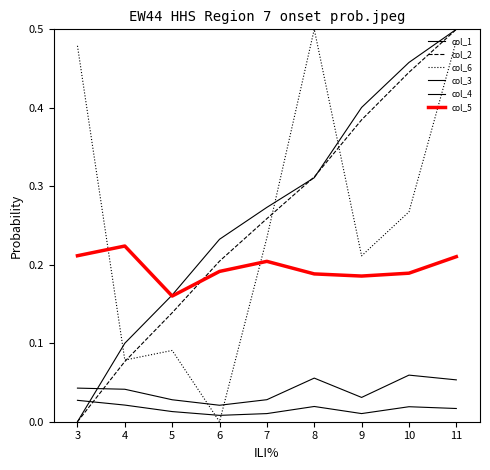

Which series changed the most between 8 and 9?

col_6